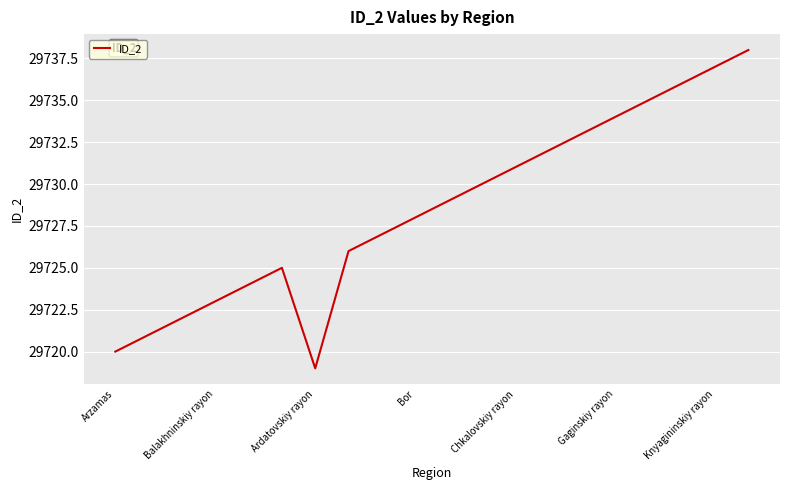

What is the difference between the maximum and minimum values?

19